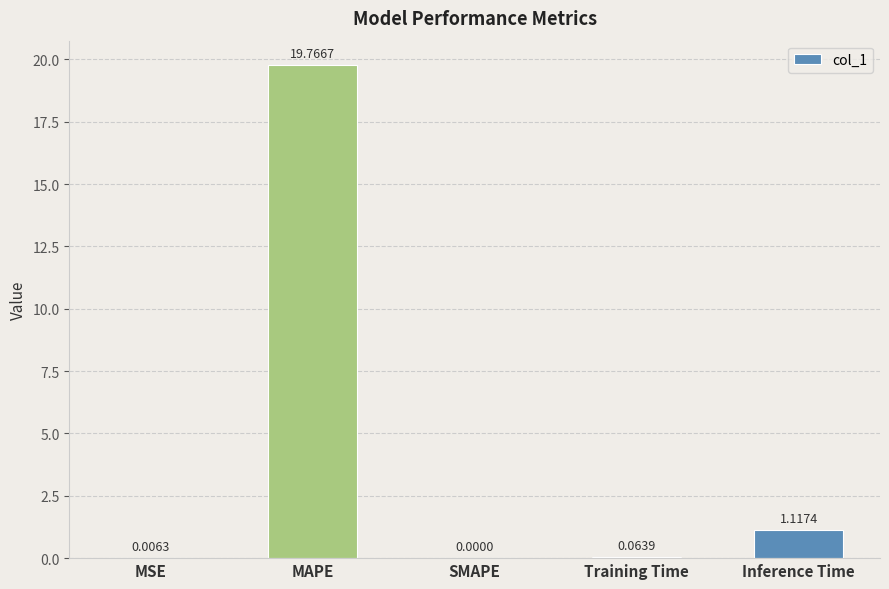

What is the sum of all values?

21.0